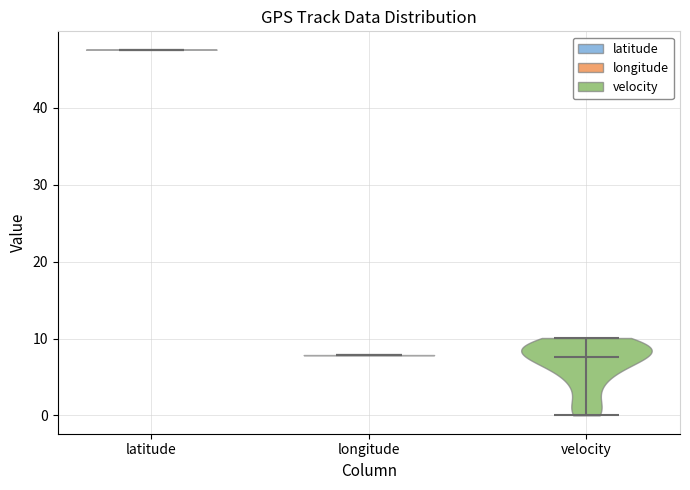

Which violin has the highest median line?

latitude